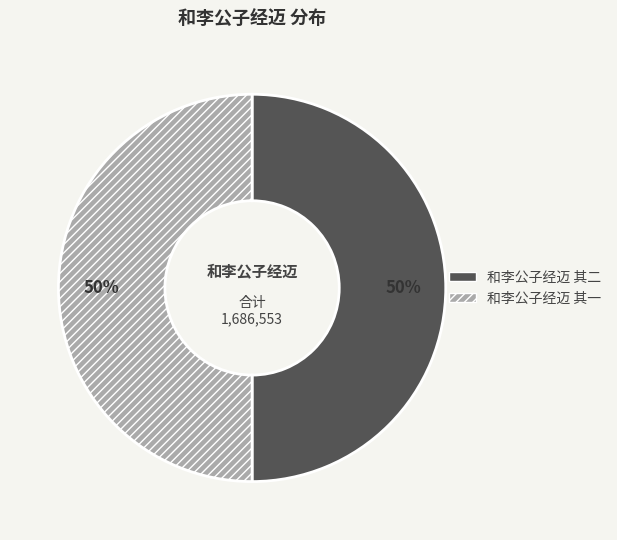

To the nearest percent, what is the average slice percentage?

50%